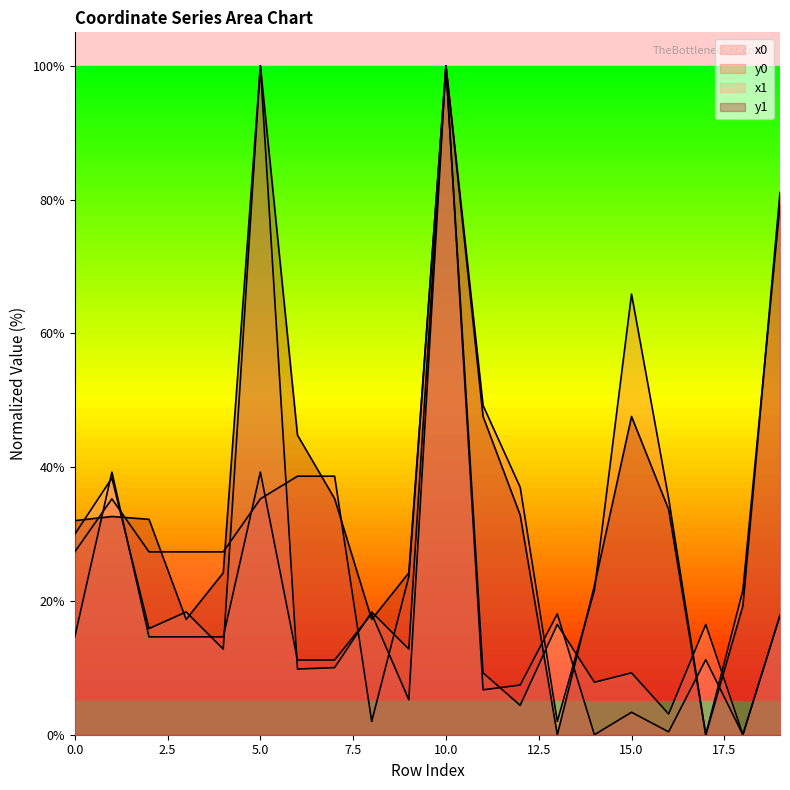

Which series has the largest total across all categories?

y1